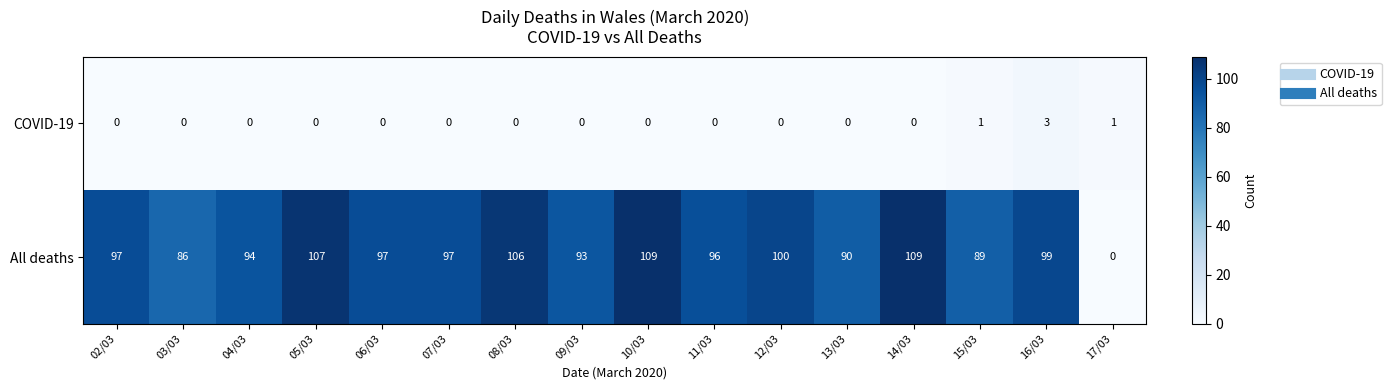

List the series in order of their overall mean, highest first.

All deaths, COVID-19